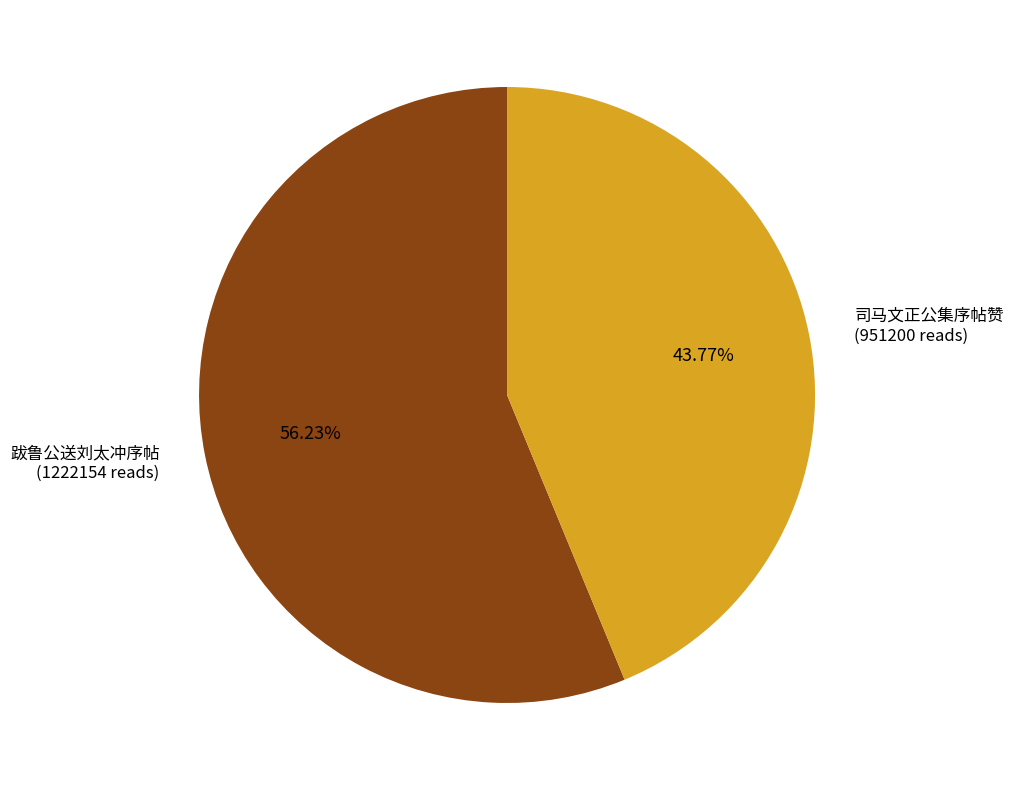

Which slice is the largest?

跋鲁公送刘太冲序帖